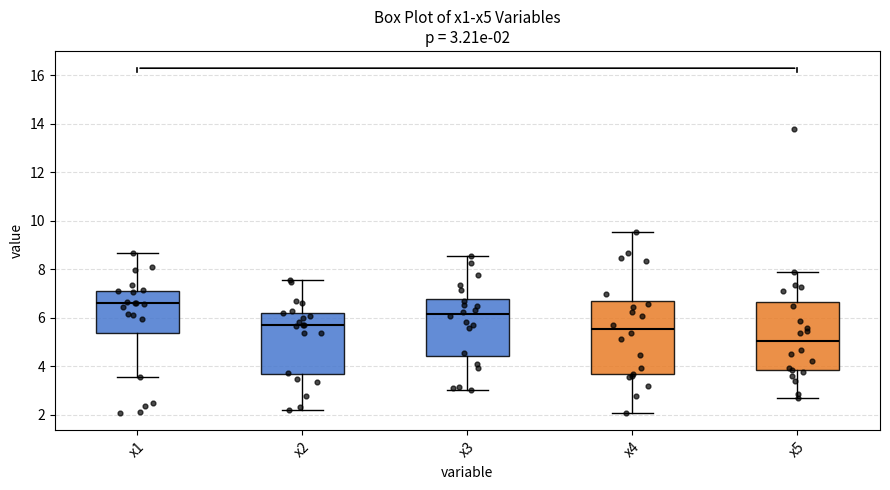

Which box's median line is the lowest?

x5